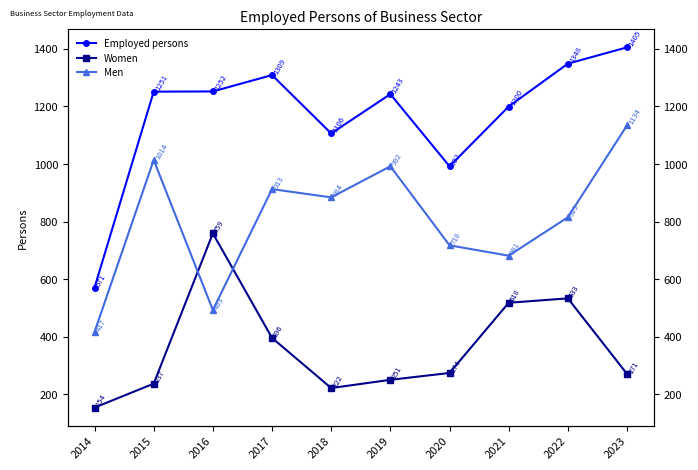

In Employed persons, how many points are higher than both neighbors (excluding endpoints)?

2